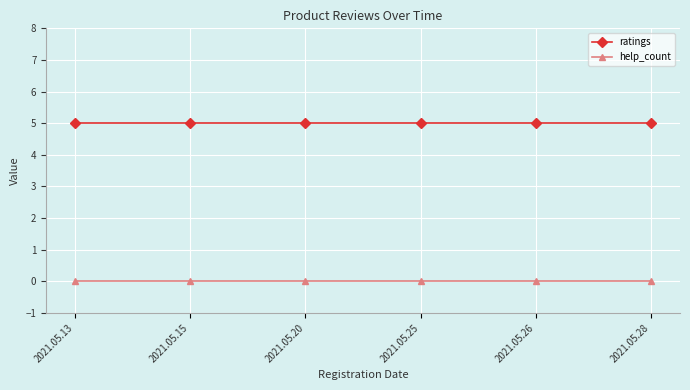

What is the highest value of the ratings series?

5